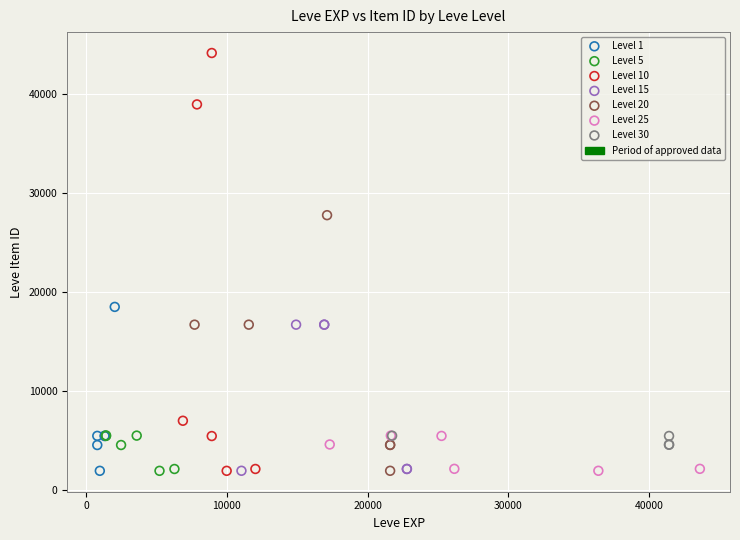

Which series contains the highest Y value?

Level 10